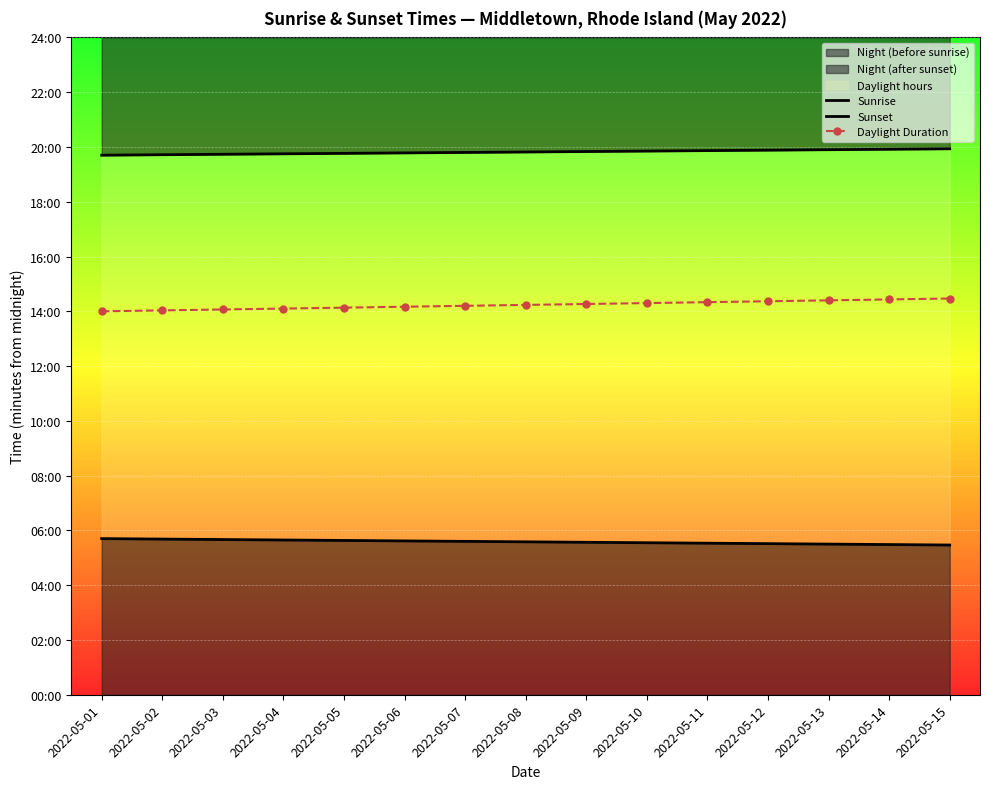

True or false: Sunset and Sunrise cross at least once.

False